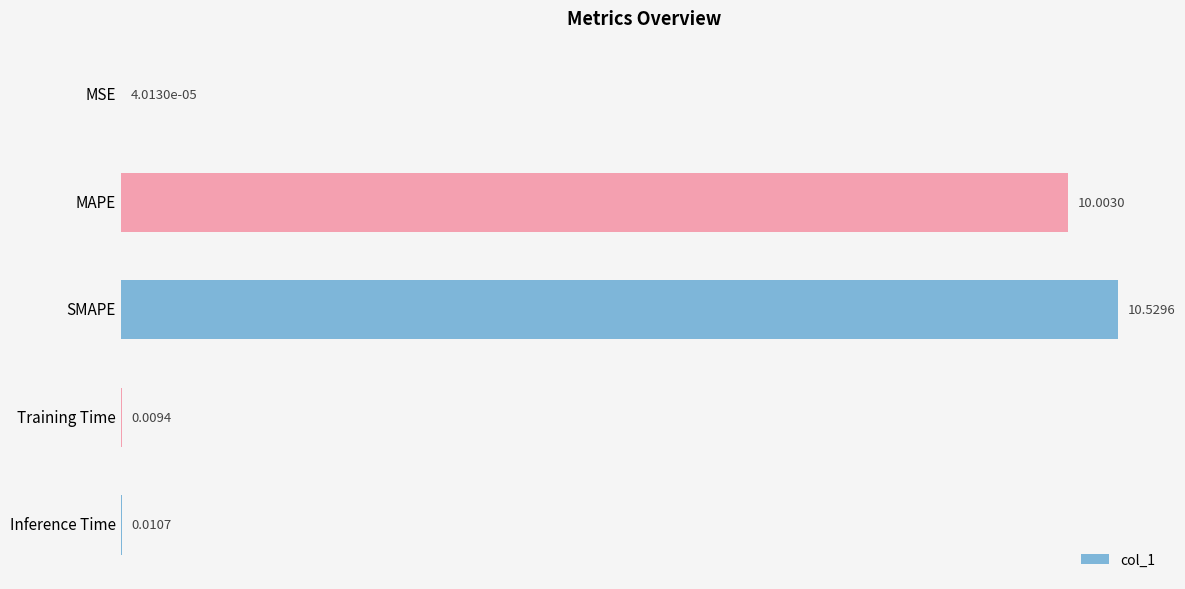

What is the change in value from SMAPE to Inference Time?

-10.5